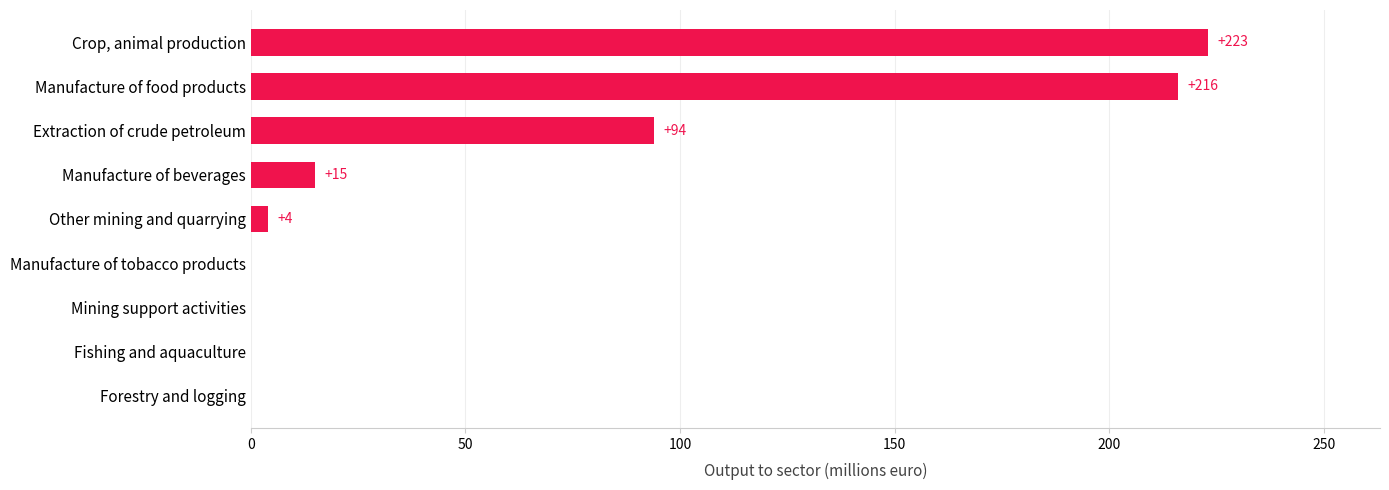

Which category has the highest value across all series?

Crop, animal production